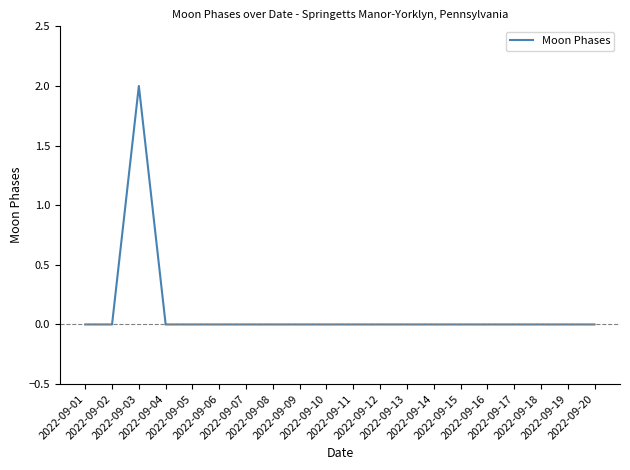

Is this an area chart (filled region under the line)?

No